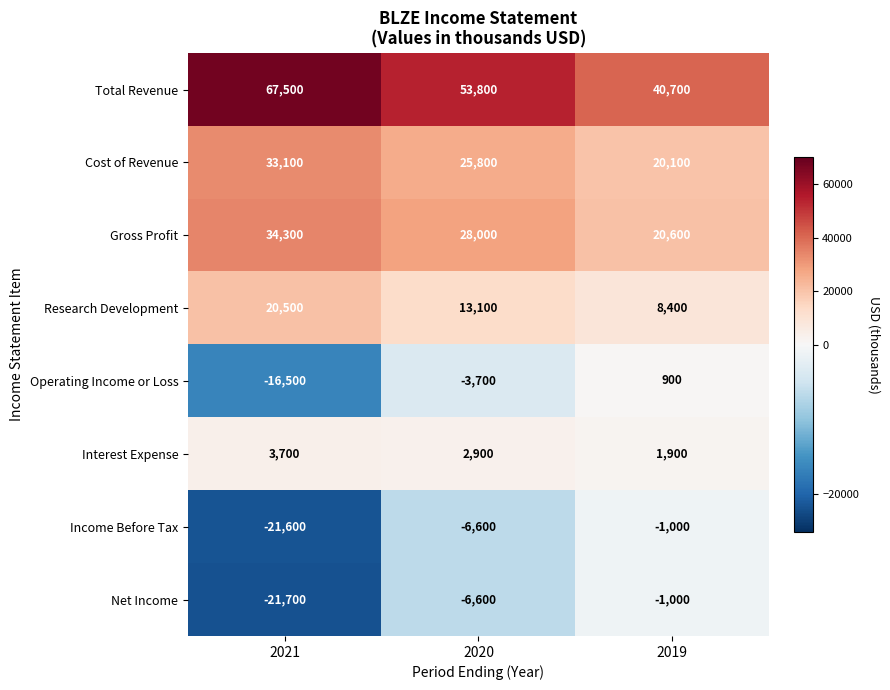

What value does the Income Before Tax series have at 2021?

-21600